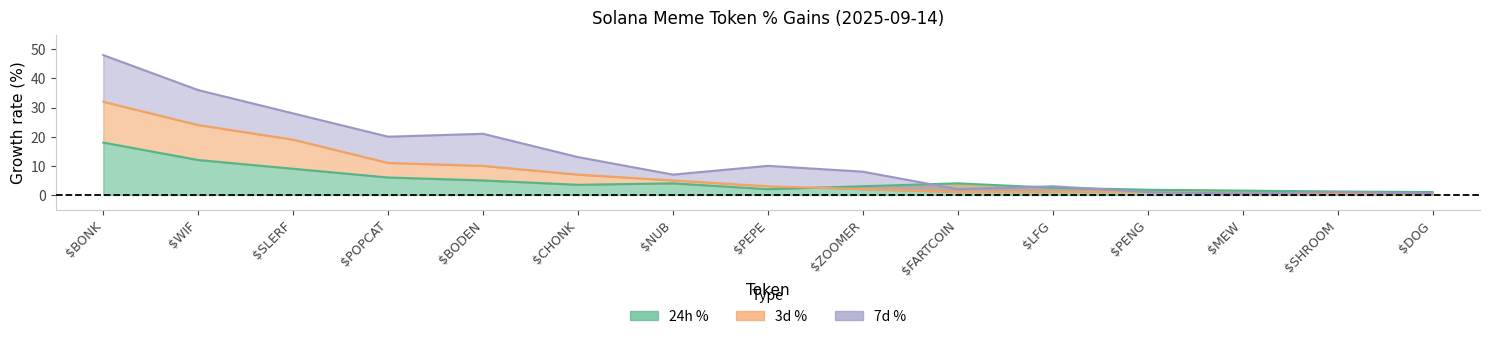

At how many categories does at least one series exceed 25?

3